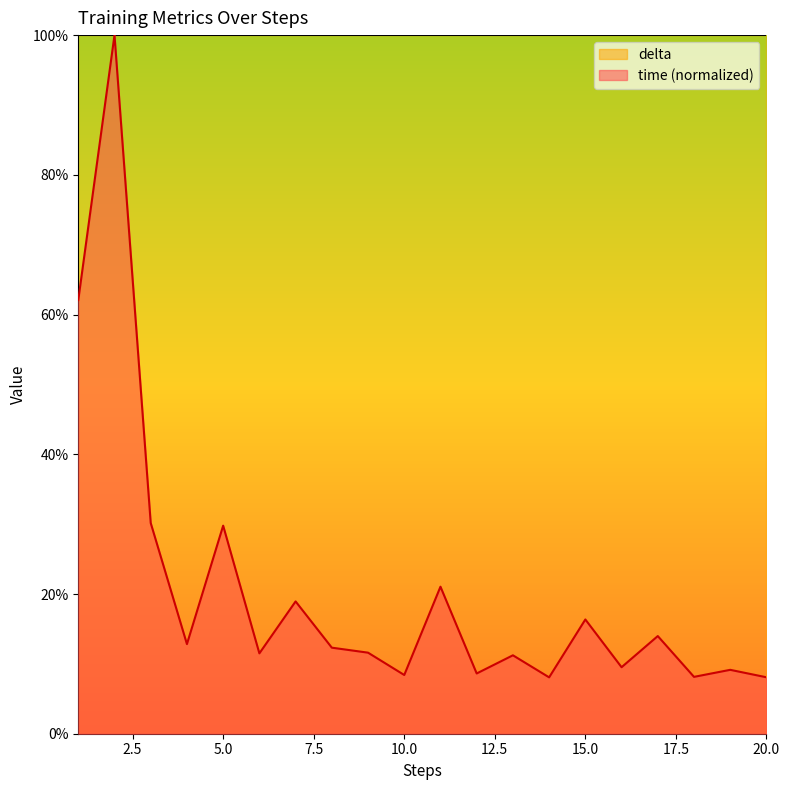

Which category has the highest value across all series?

2